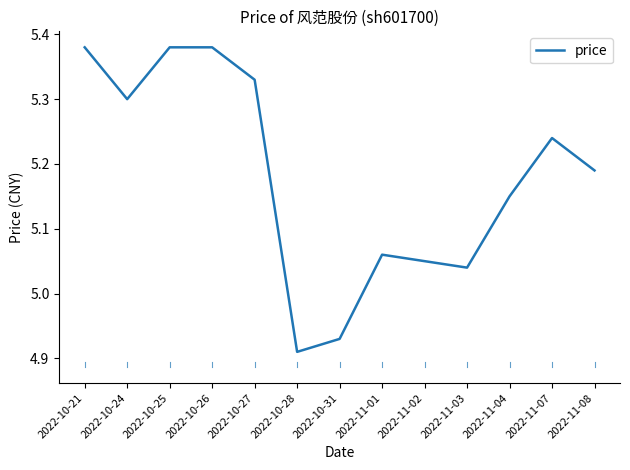

Count the number of data series in this chart.

1